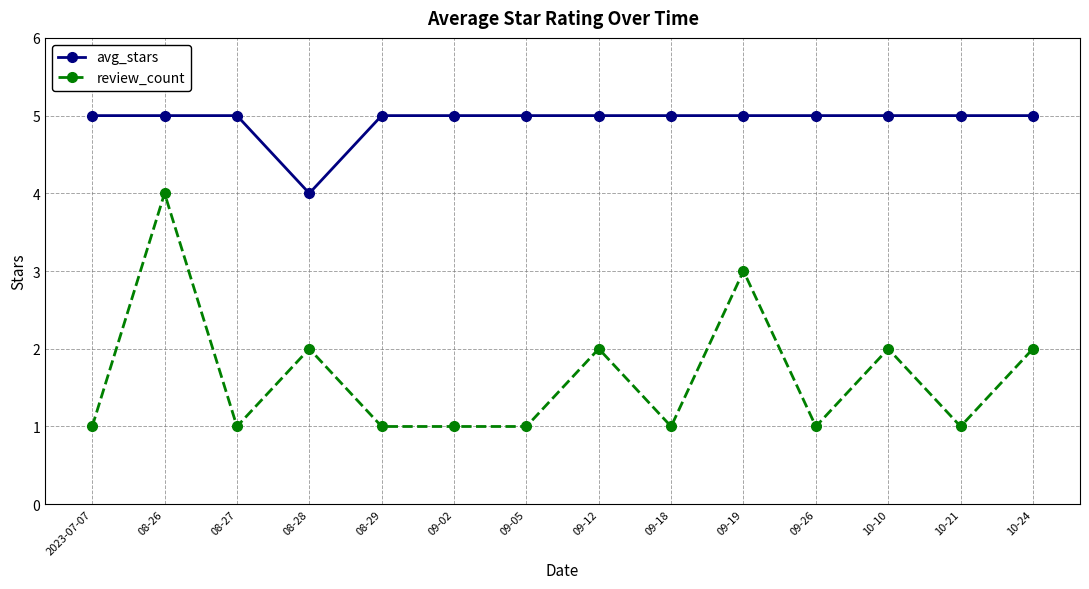

What is the maximum value for avg_stars?

5